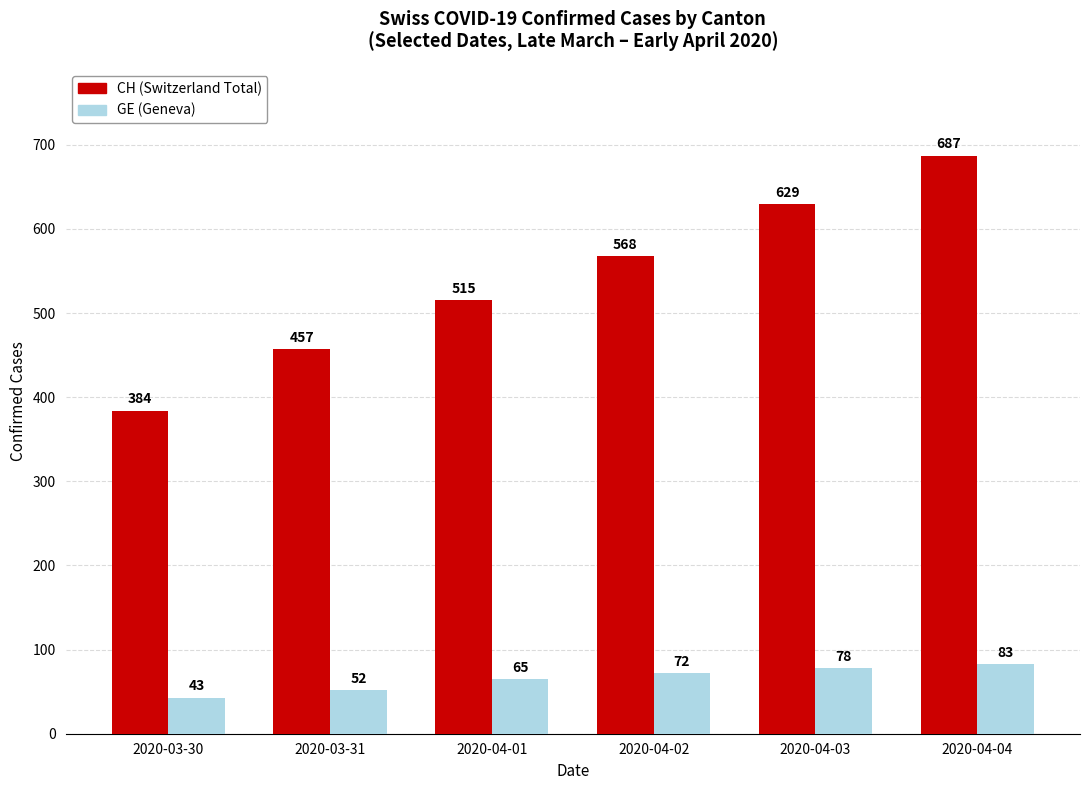

What is the minimum value shown in the chart?

43